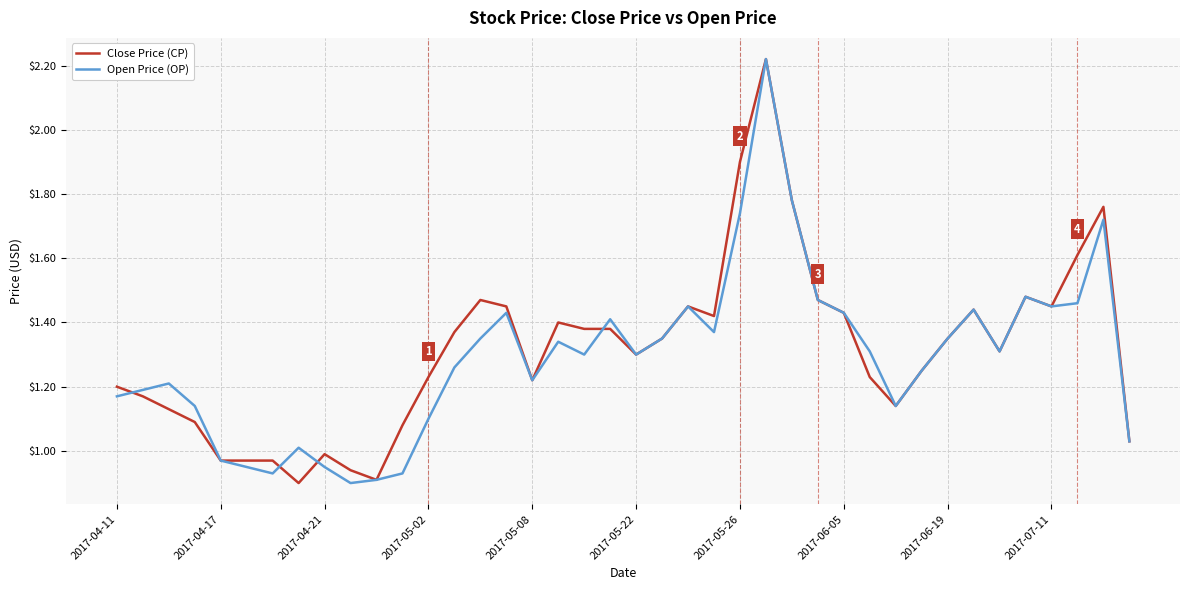

Does the chart have visible grid lines?

Yes